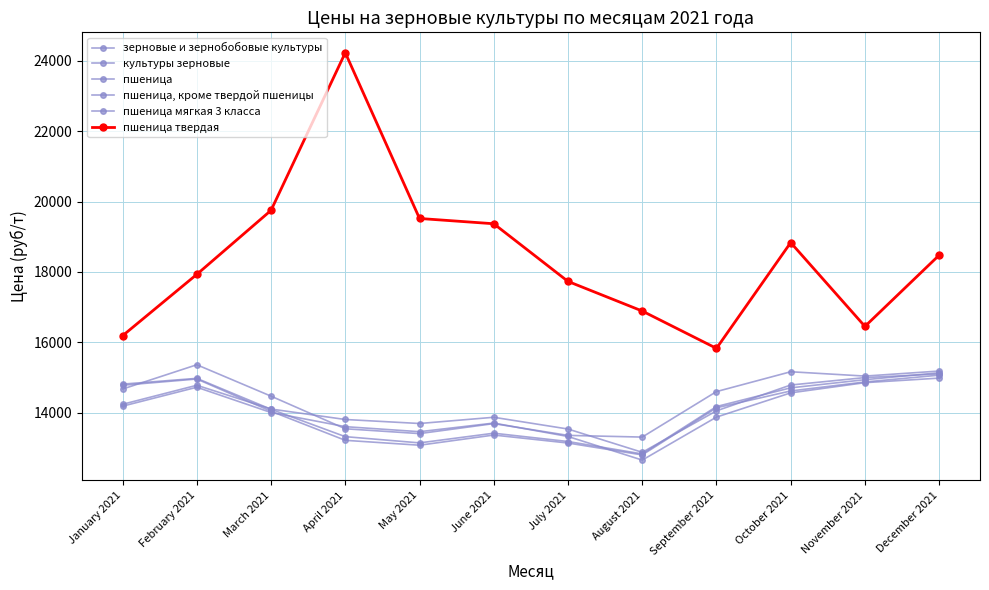

What position from the right is May 2021?

8